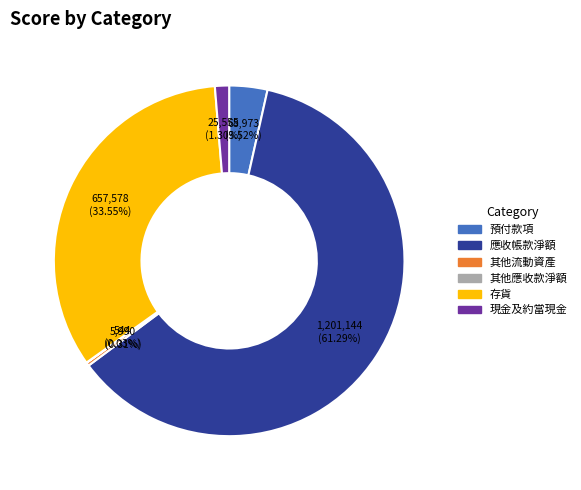

Which category has the biggest portion of the pie?

應收帳款淨額